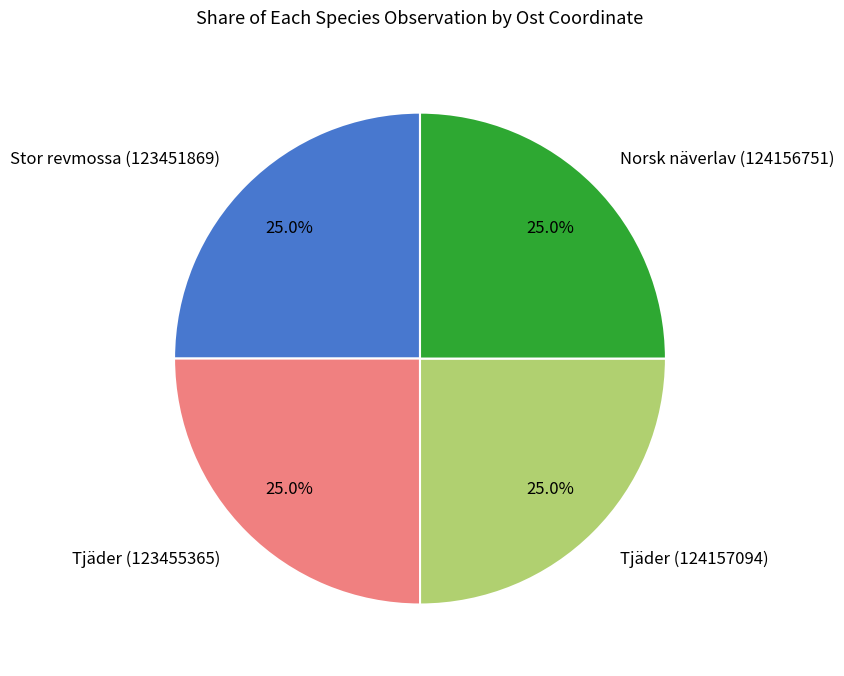

Is there any slice that represents more than half of the pie?

No